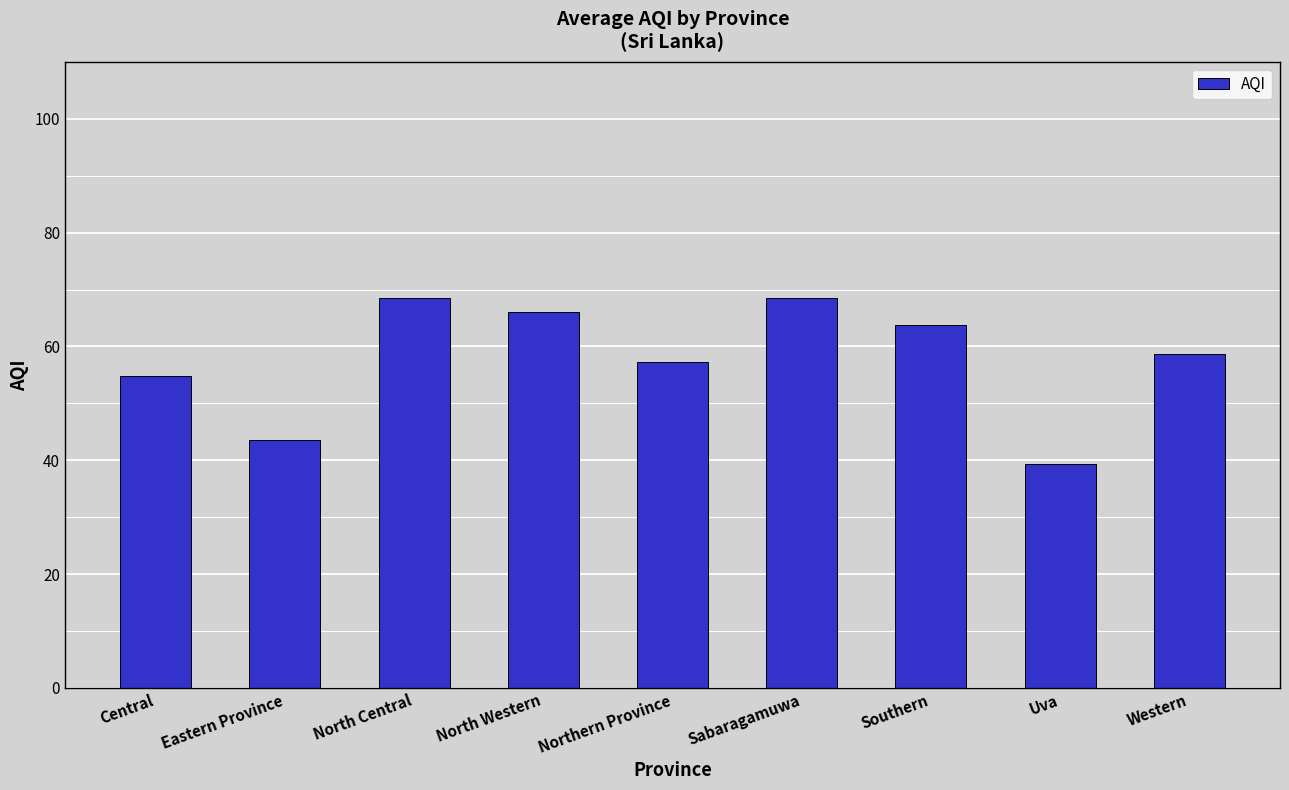

What value does the data have at Eastern Province?

43.5